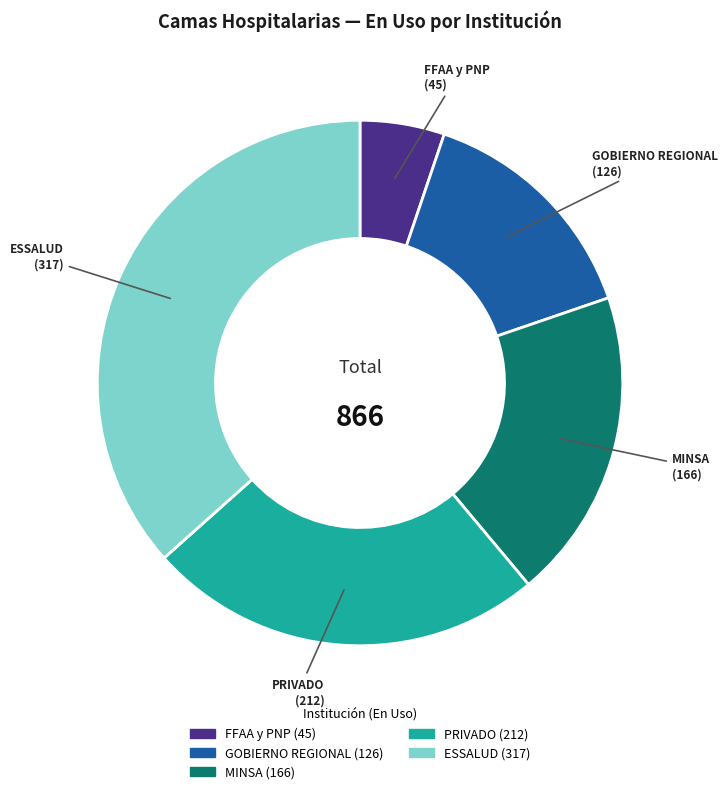

Count the number of slices in the pie.

5